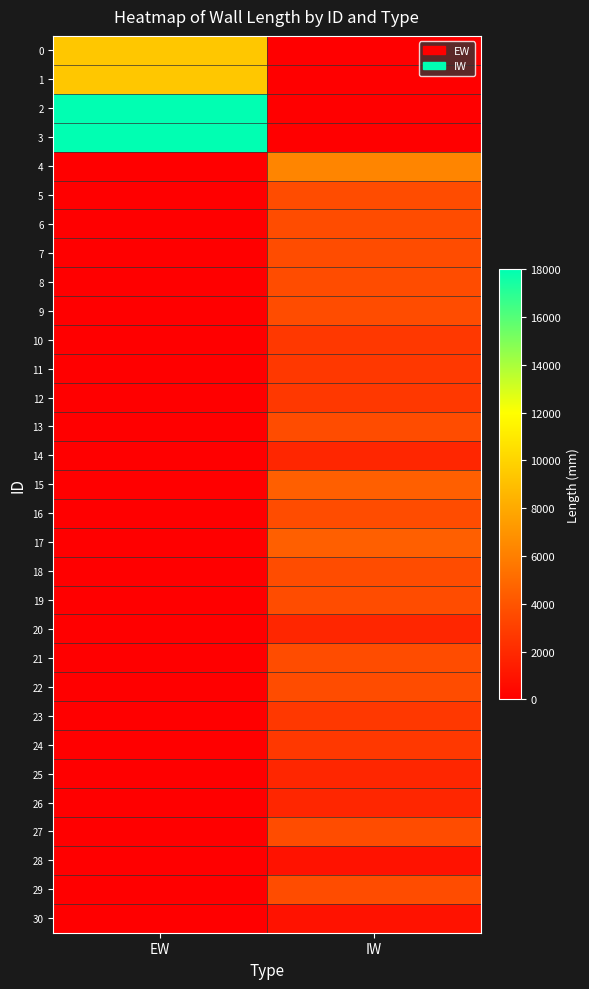

What is the spread (max minus min) of values at IW?

6300